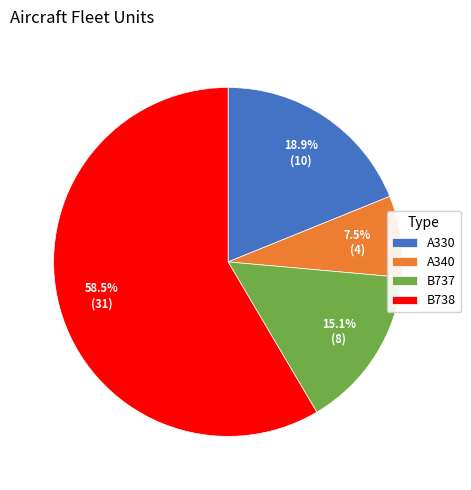

Is B738 the majority of the pie?

Yes